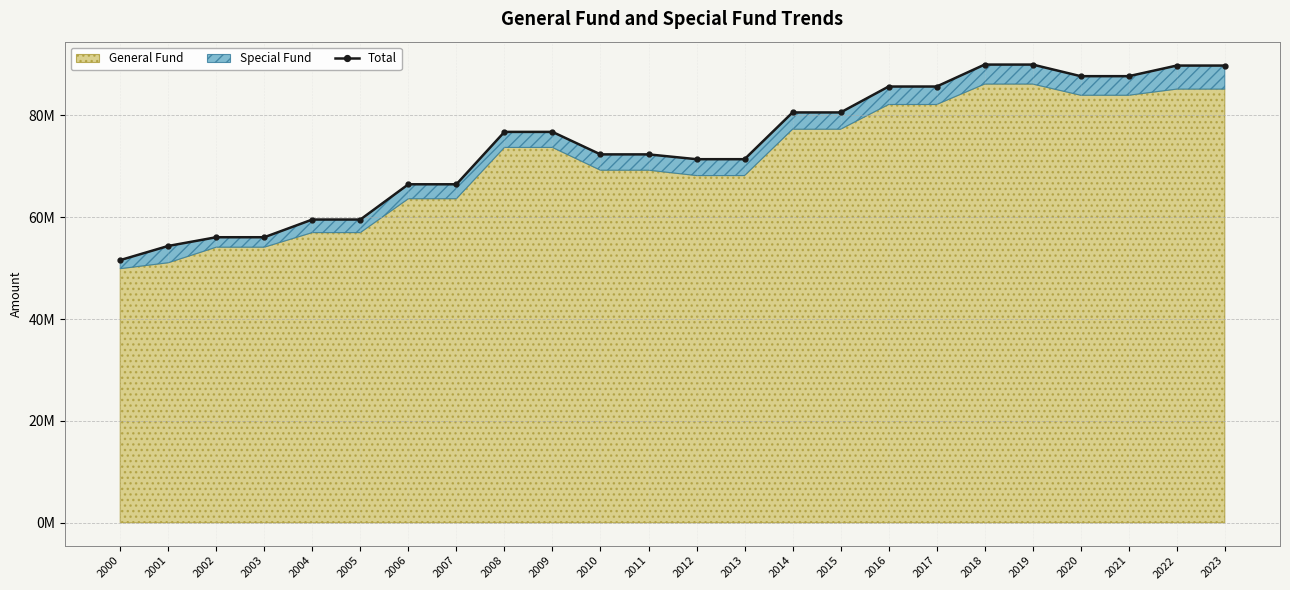

What is the difference between the maximum and minimum values?

38409373